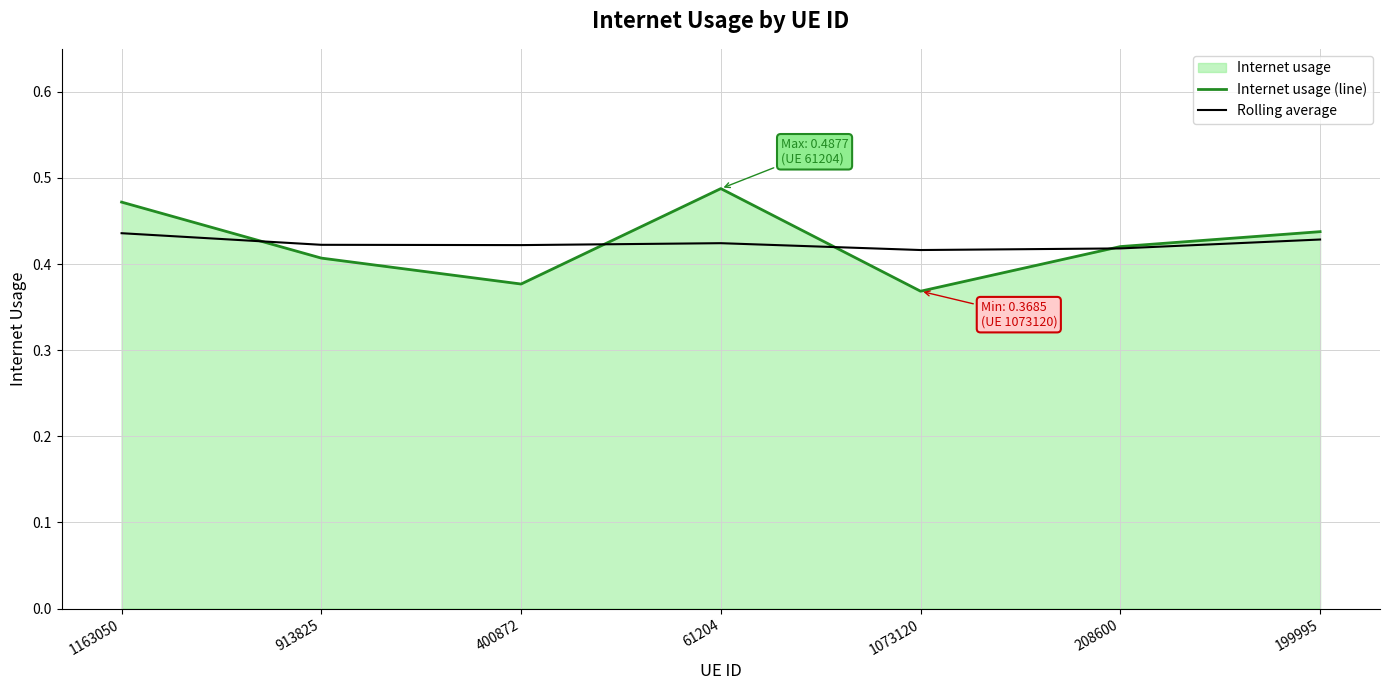

Which series has the widest spread of values?

Internet usage (line)